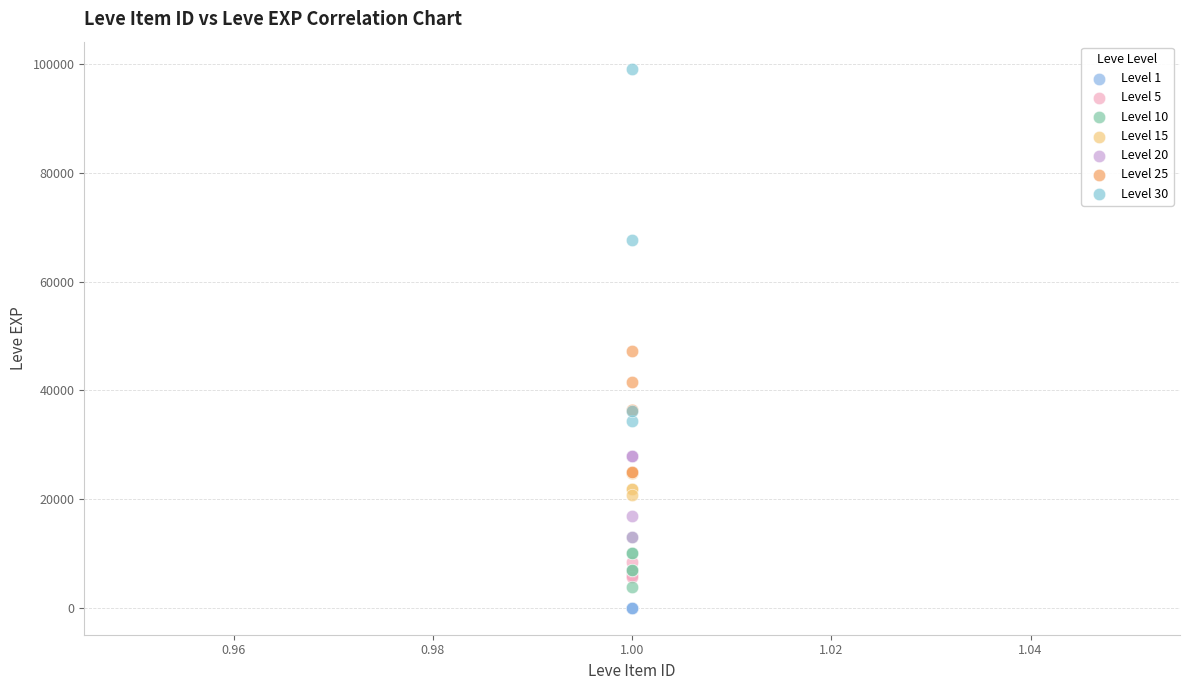

Which series contains the highest Y value?

Level 30